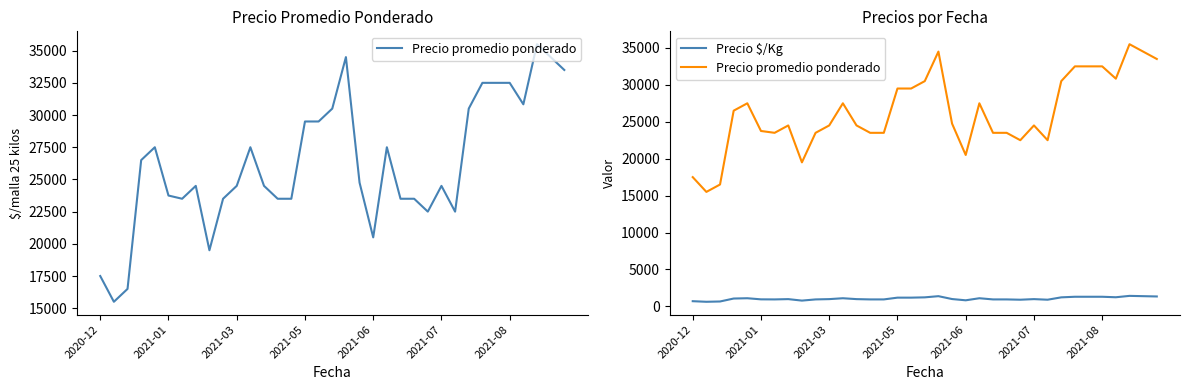

True or false: Precio $/Kg and Precio promedio ponderado cross at least once.

False